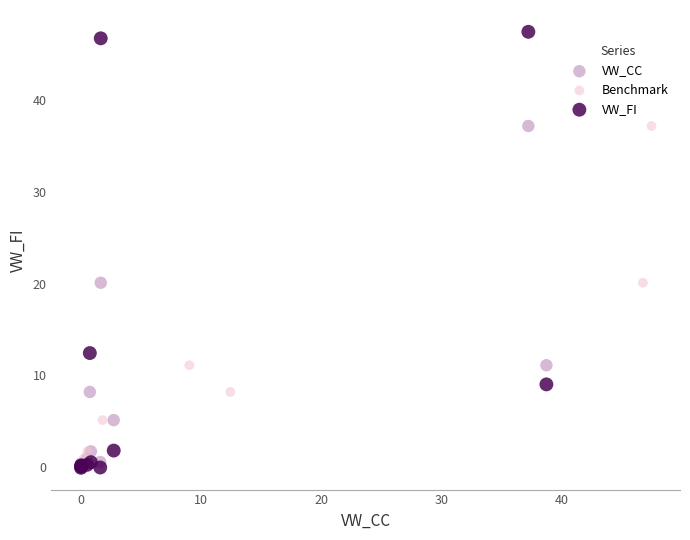

Which series contains the highest Y value?

VW_FI